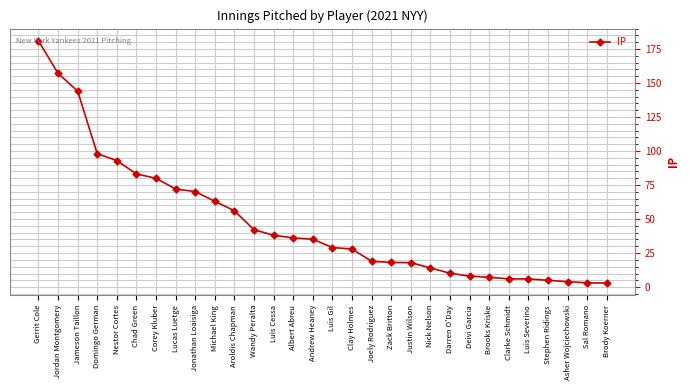

What is the value of the 25th point from the left?

6.1